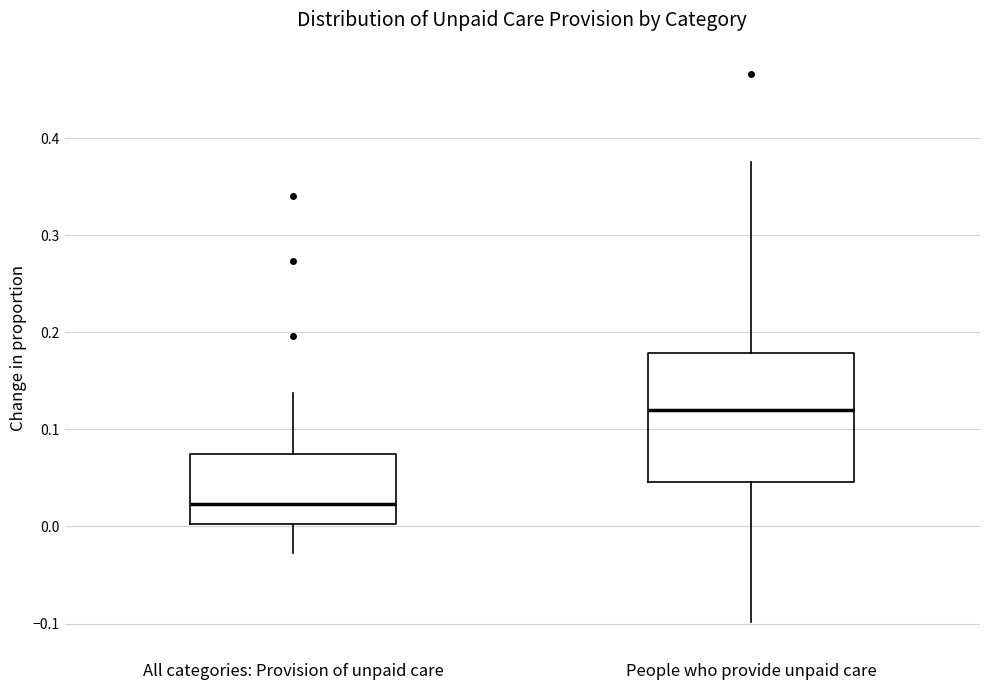

Where does the lower whisker of the box for All categories: Provision of unpaid care end on the y-axis? The values are not printed on the chart, so give them approximately, as read against the axis.

-0.03